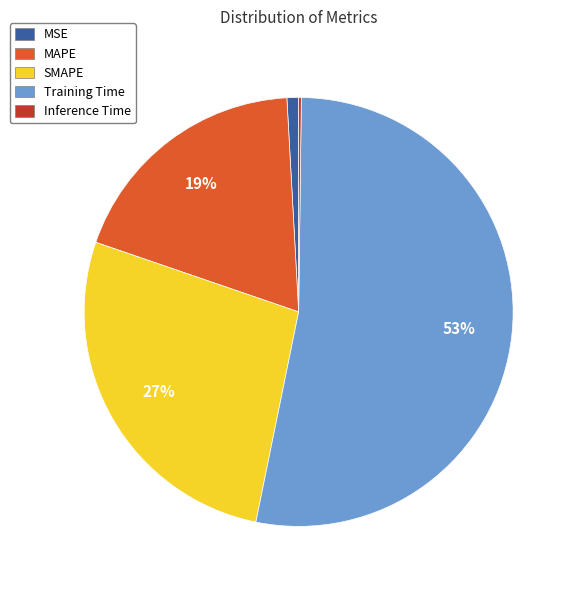

What is the largest slice in the pie chart?

Training Time